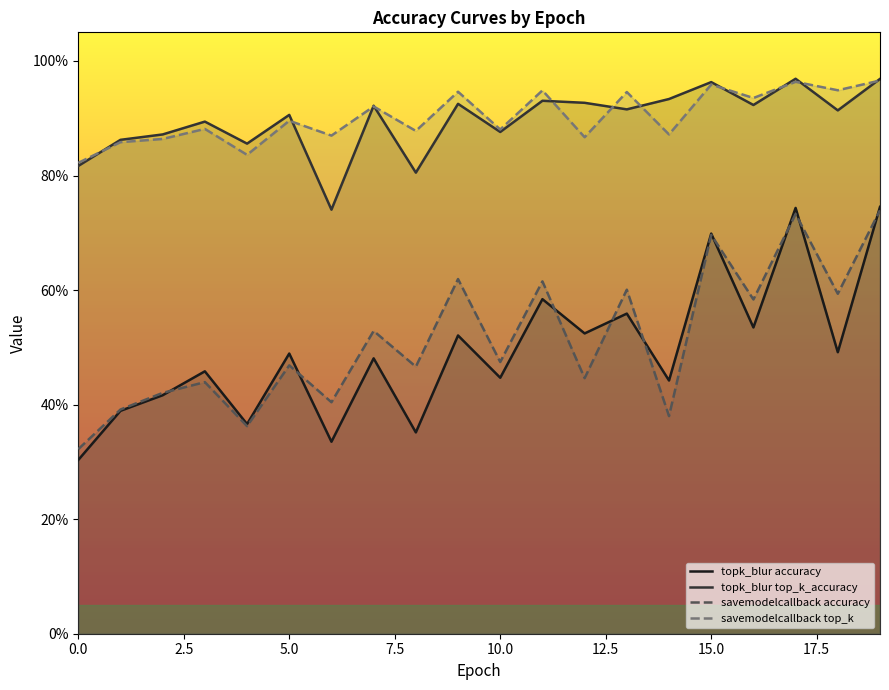

What is the total value across all series at 14?

2.6